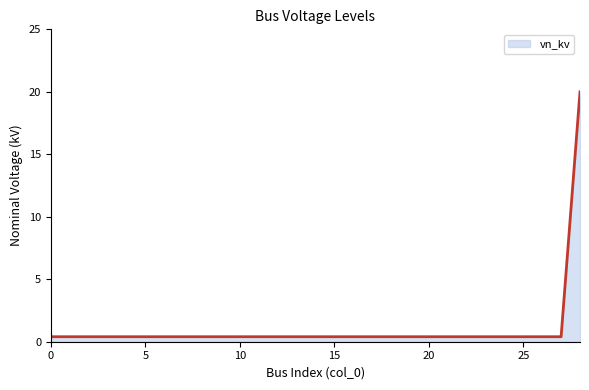

What is the greatest value displayed?

20.0